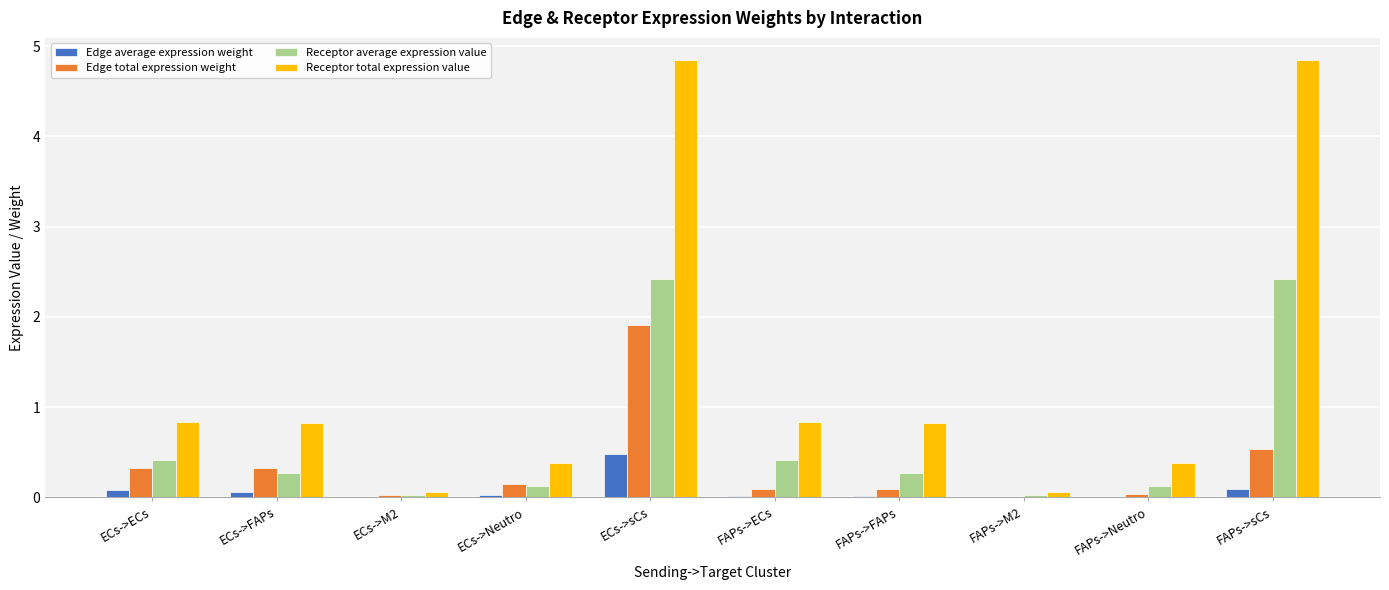

How many groups of bars are there?

10